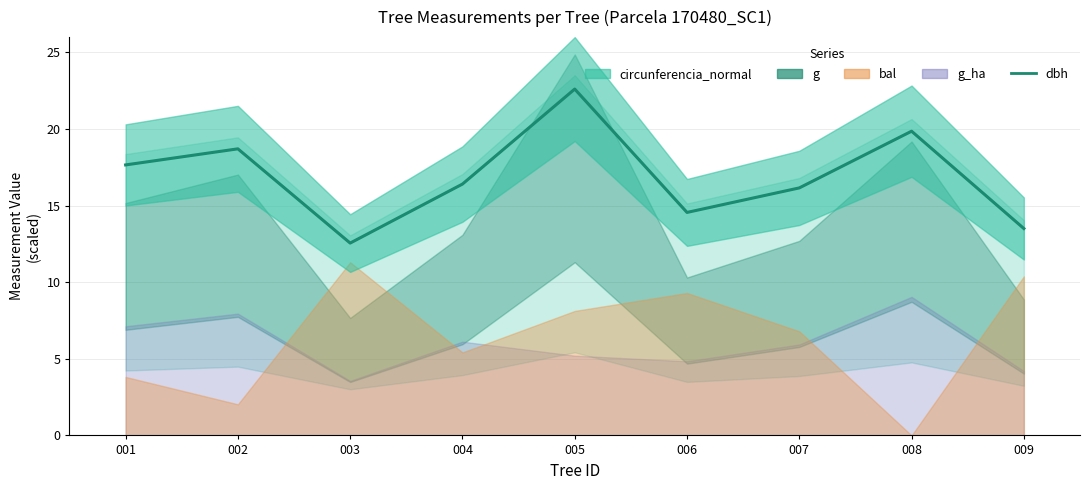

What is the difference between the maximum and minimum values?

10.1